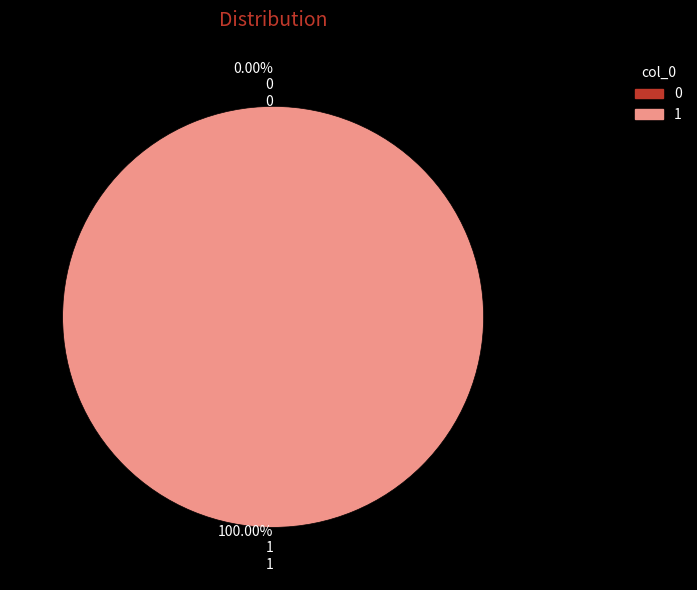

What is the change in value from 0 to 1?

+1